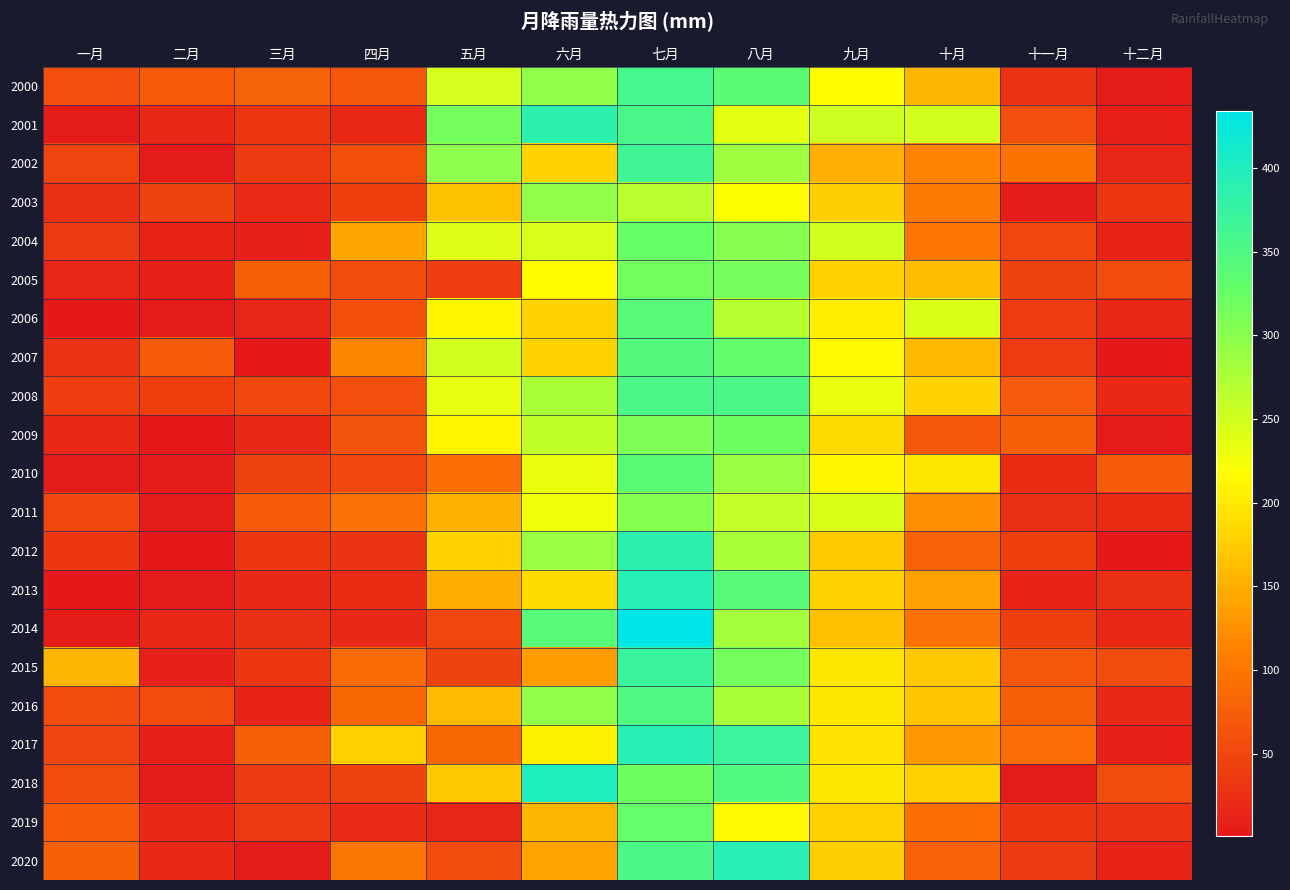

List the series in order of their peak value, lowest first.

2003, 2011, 2005, 2009, 2004, 2019, 2010, 2006, 2007, 2016, 2008, 2000, 2002, 2015, 2012, 2001, 2017, 2013, 2020, 2018, 2014